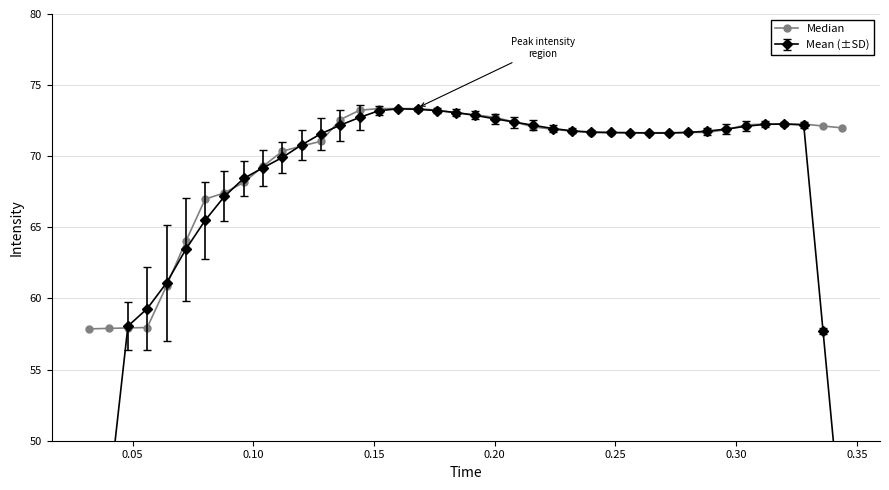

What is the value of the Median point at the 30th from the left?

71.7